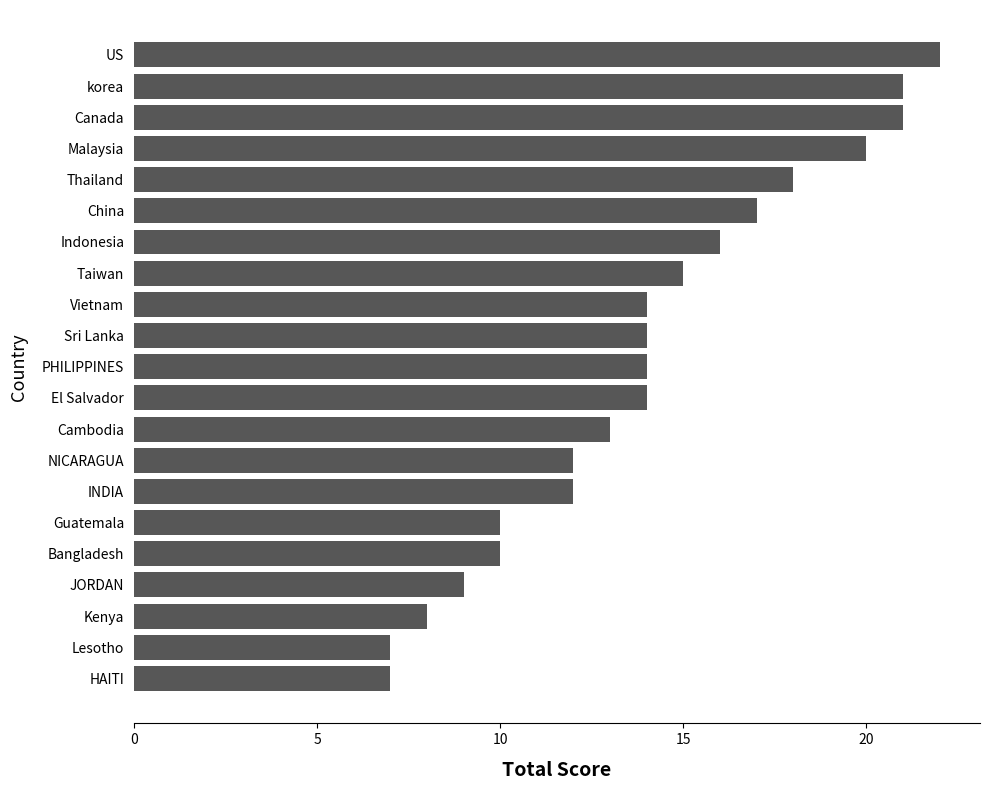

The value at Vietnam is 24. True or false?

False